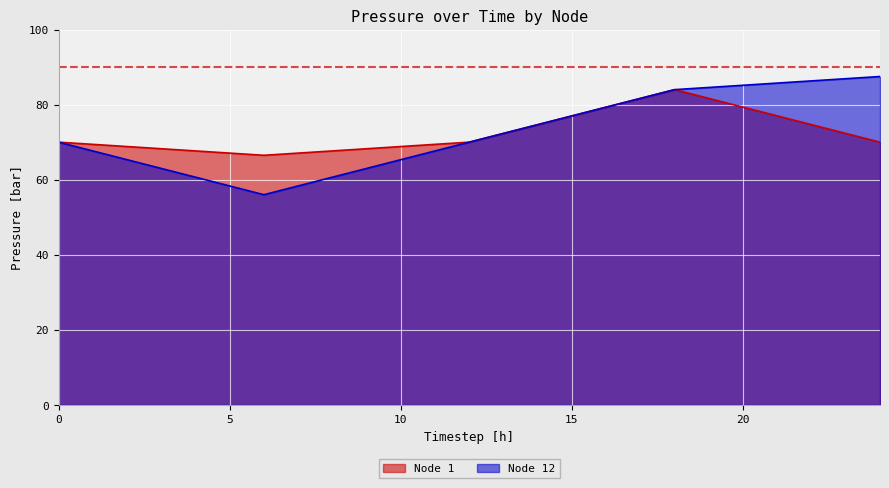

What is the value of the Node 1 point at the 5th from the left?

67.7